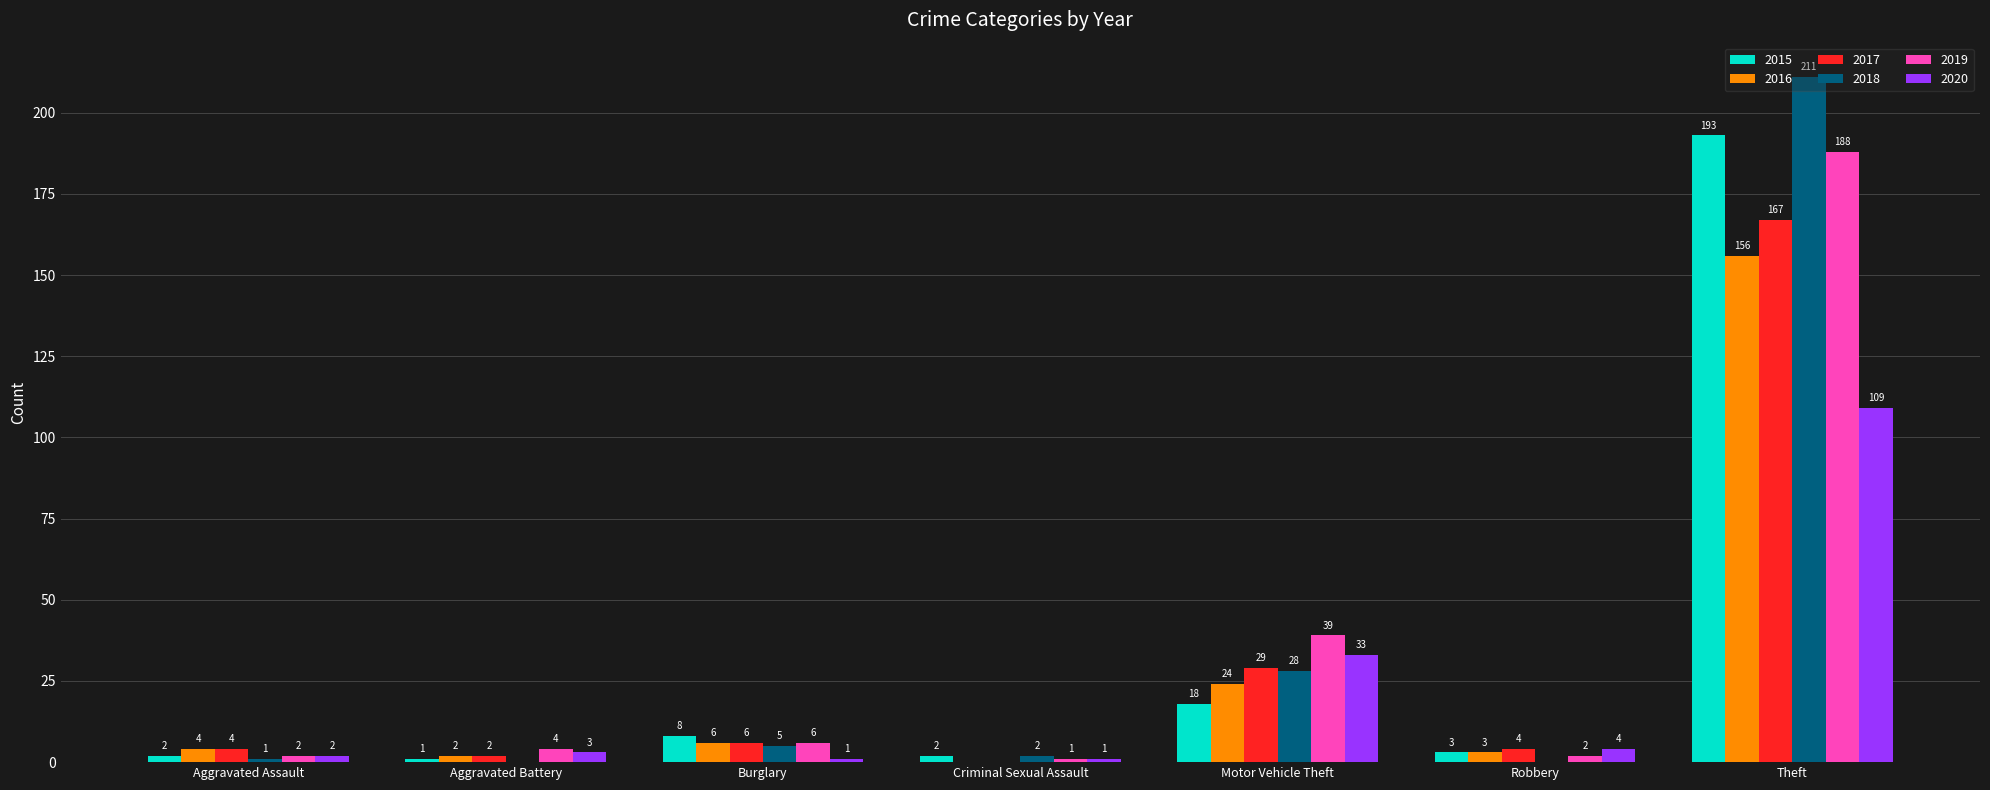

Is it true that 2018 equals 89 at Aggravated Battery?

False